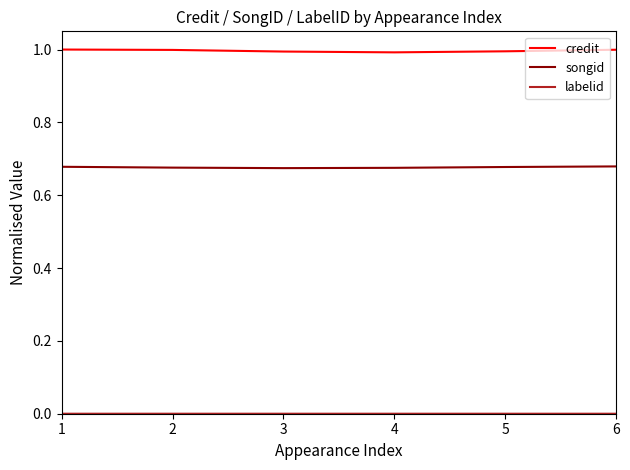

At how many categories does at least one series exceed 0?

6